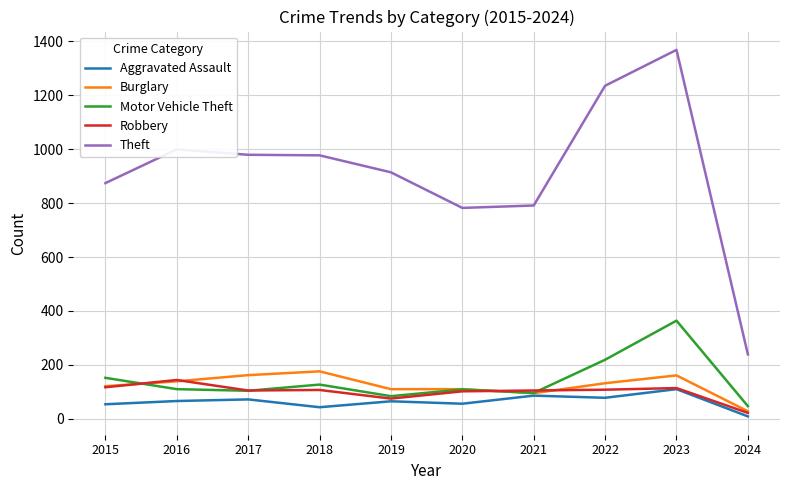

The Burglary series shows 28 at 2024. True or false?

True